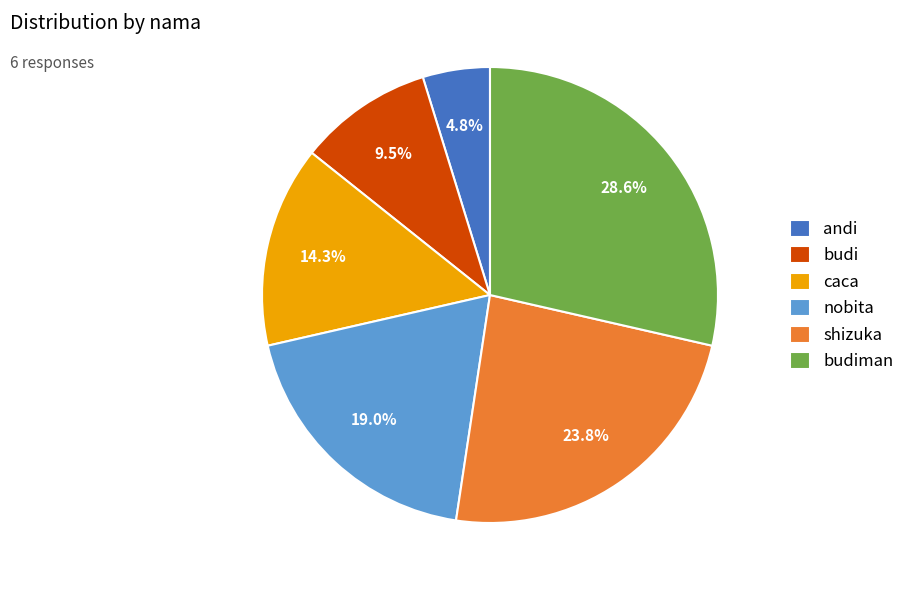

Which category has the smallest portion of the pie?

andi